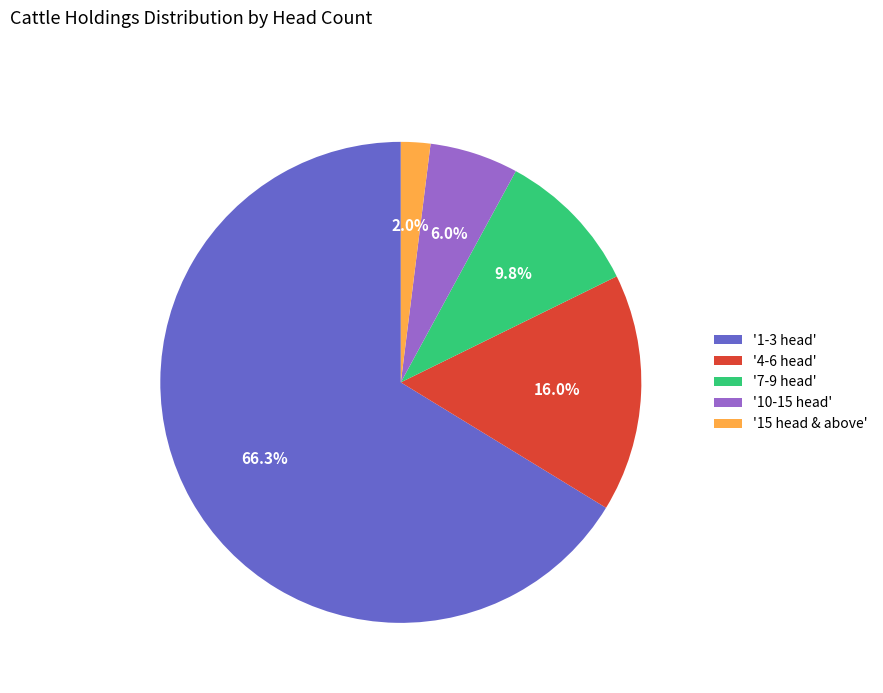

Is the sum of '1-3 head' and '15 head & above' greater than half?

Yes